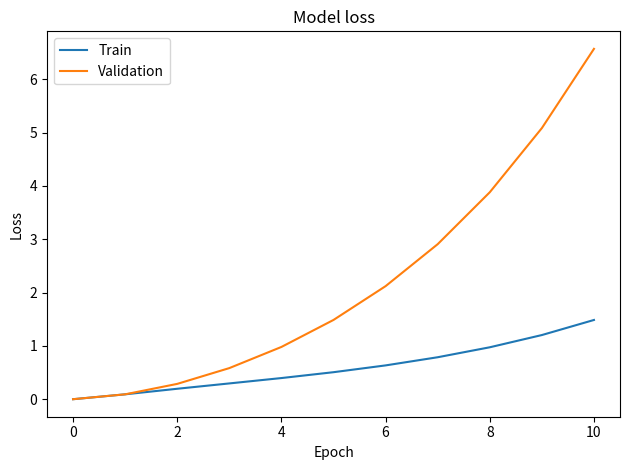

Which series has the widest spread of values?

Validation